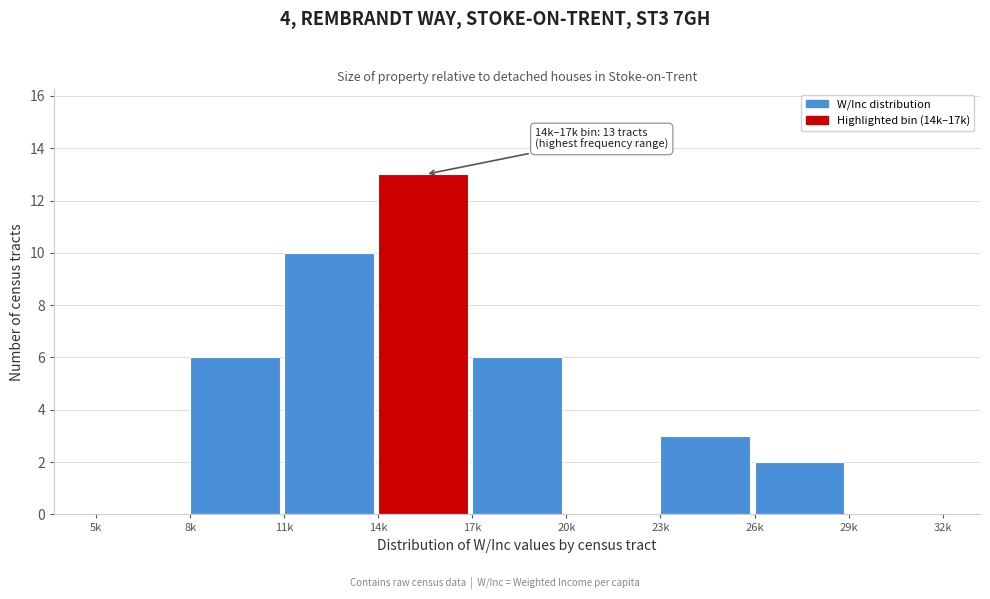

Reading right to left, what are all the values shown in this chart?

29k=0	26k=2	23k=3	20k=0	17k=6	14k=13	11k=10	8k=6	5k=0